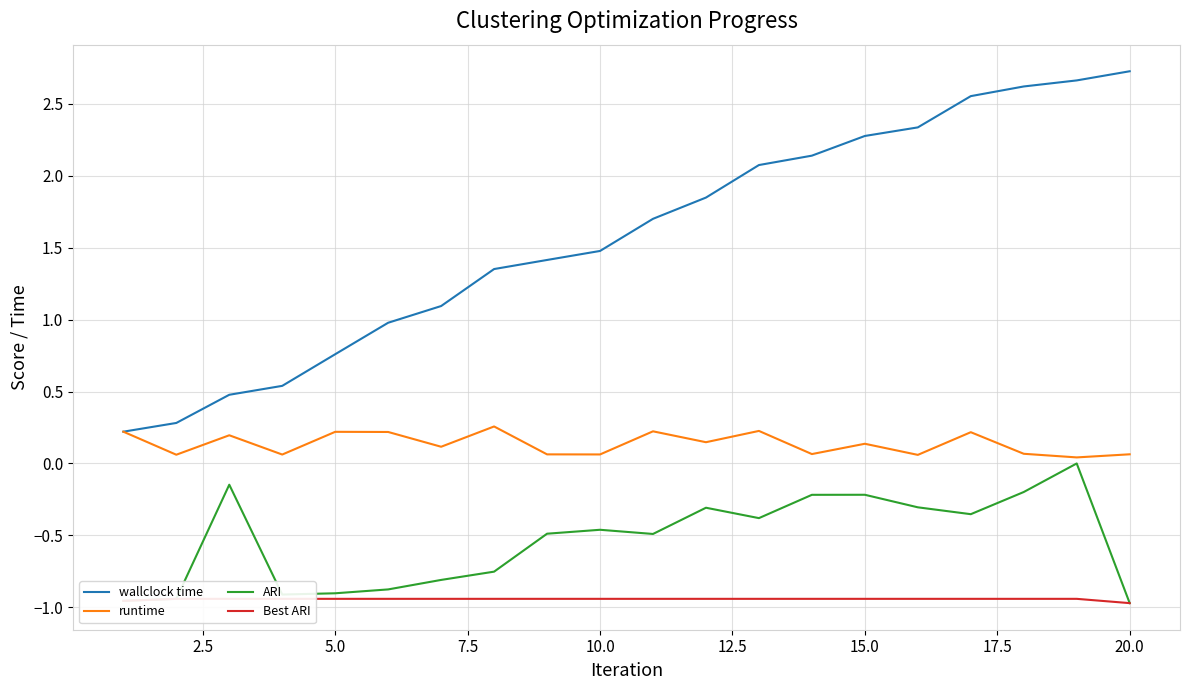

The value of runtime at 15.0 is 0.1. True or false?

True